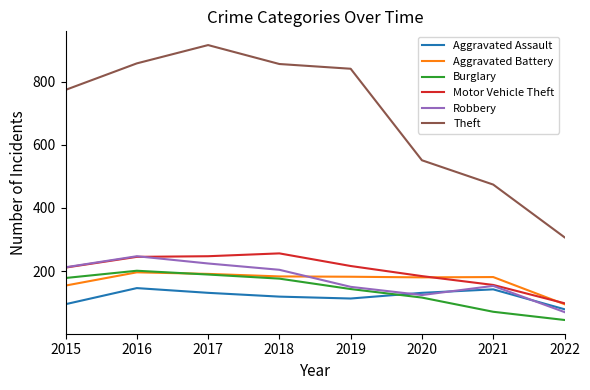

At how many categories does at least one series exceed 606?

5